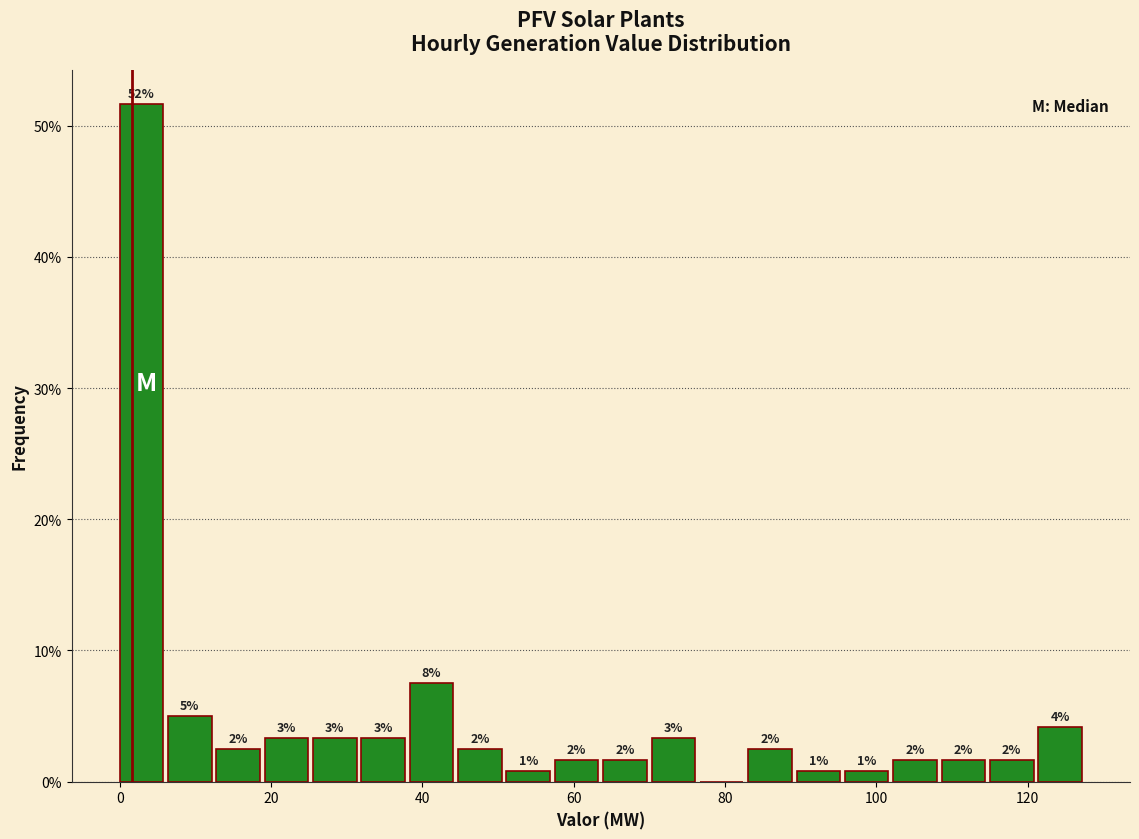

Read against the x-axis, roughly where is the centre of the tallest bar?

2